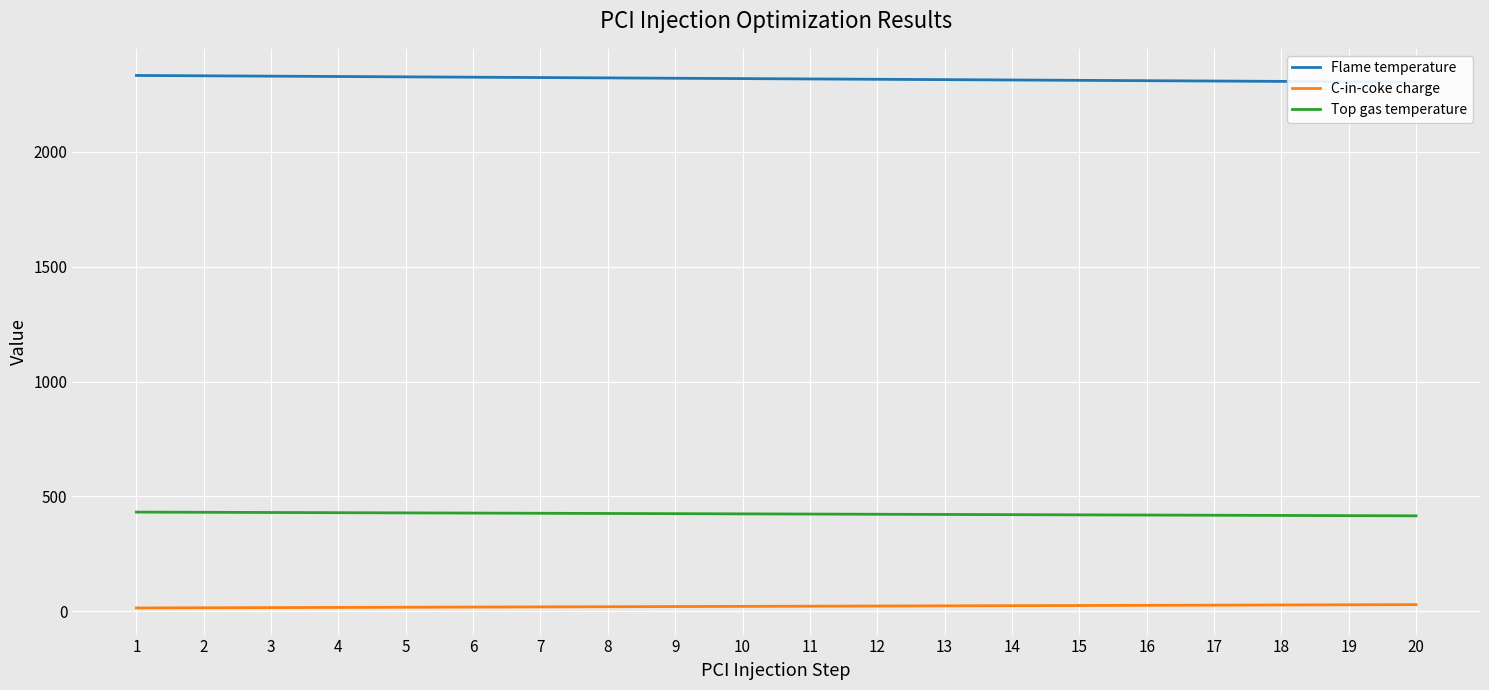

Between 2 and 15, which is larger?

2